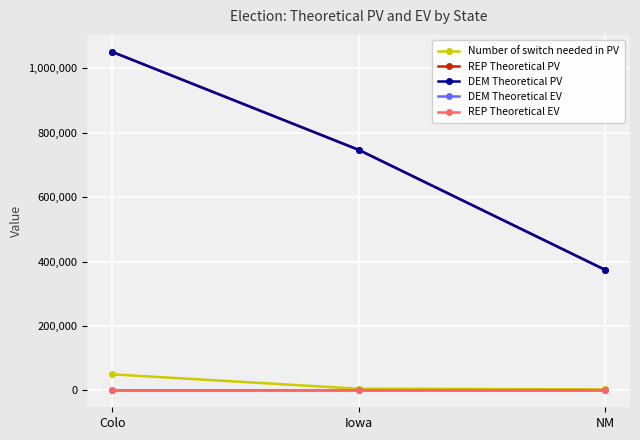

What is the difference between the REP Theoretical PV values at Colo and NM?

677558